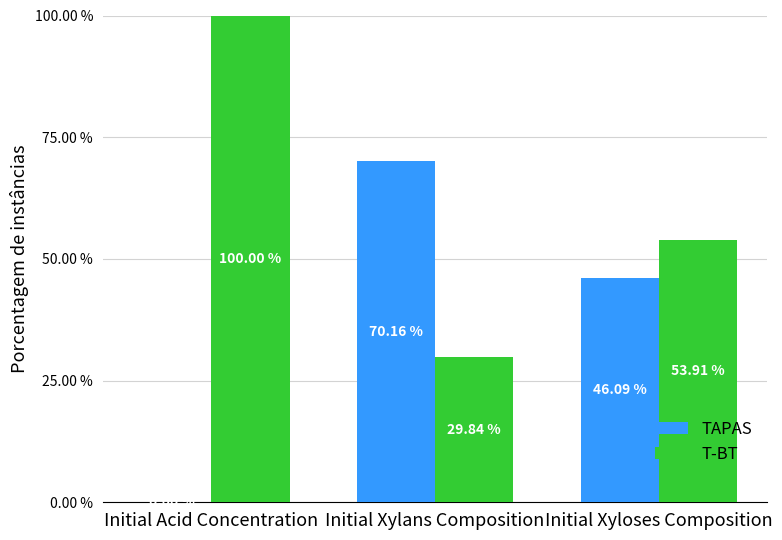

What is the sum of the TAPAS values at Initial Xylans Composition and Initial Xyloses Composition?

116.3